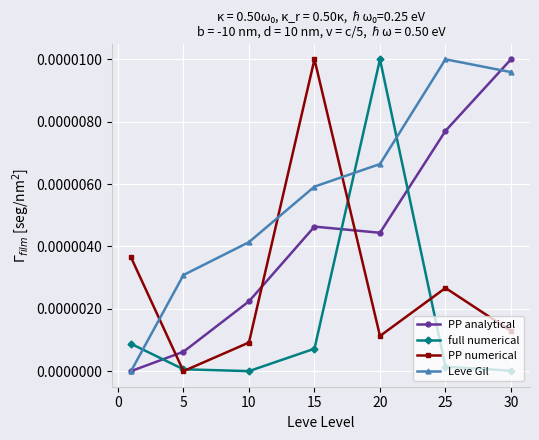

After their last crossing, which series has the higher values: Leve Gil or full numerical?

Leve Gil